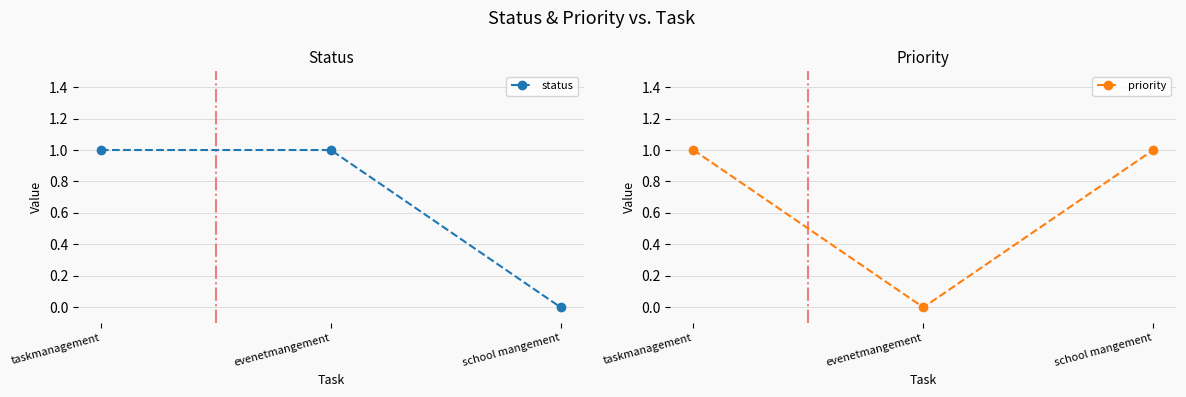

At which category is the sum across all series the highest?

taskmanagement